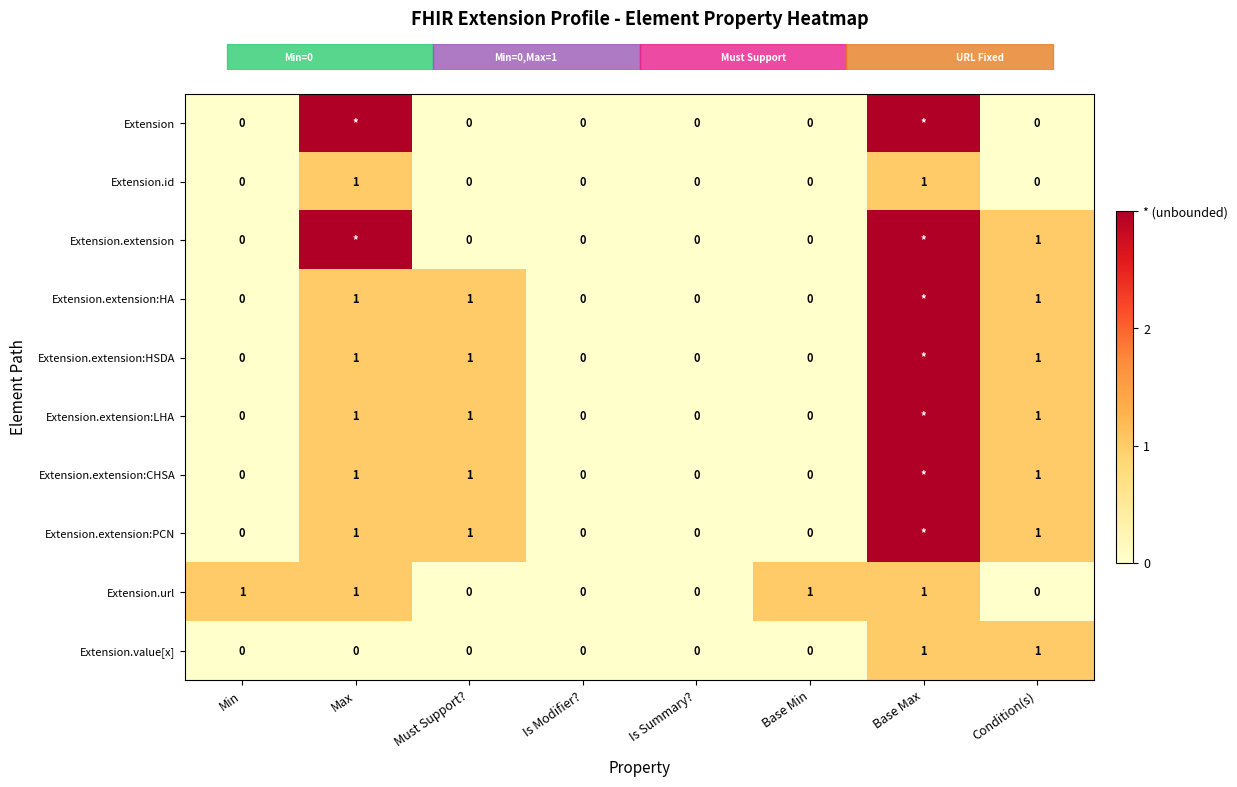

At which category does the chart reach its minimum across all series?

Min